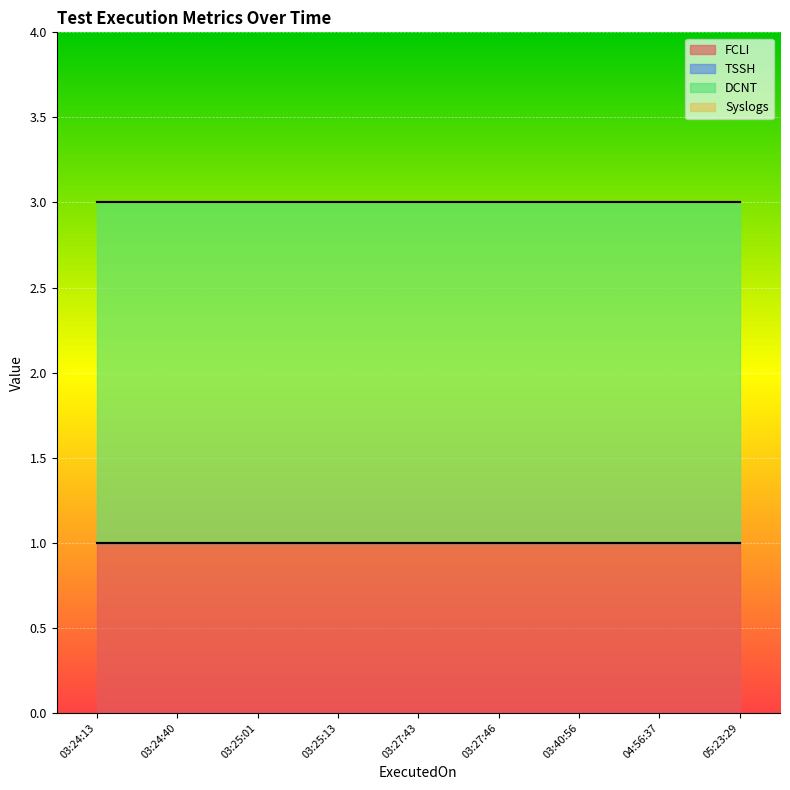

Which category has the highest value across all series?

2023-12-28 03:24:13